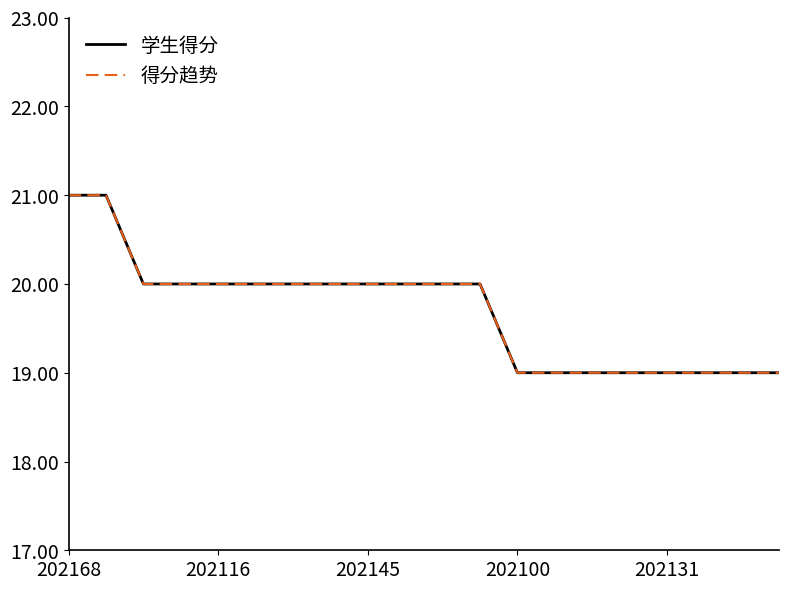

How many distinct data groups are displayed?

2